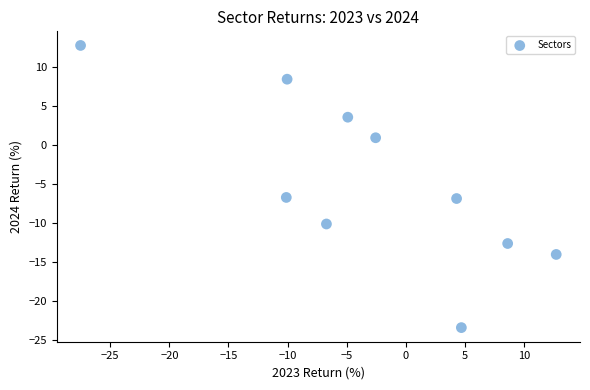

What is the average X value?

-3.2